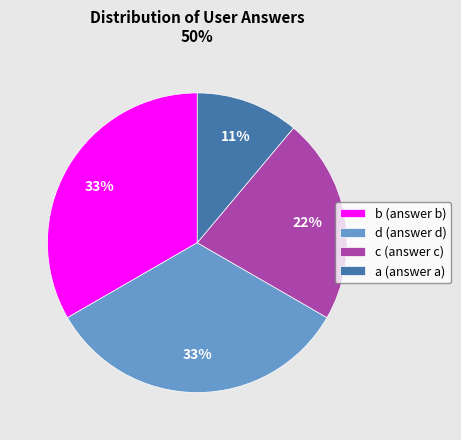

Combined, do c (answer c) and a (answer a) account for over 50%?

No